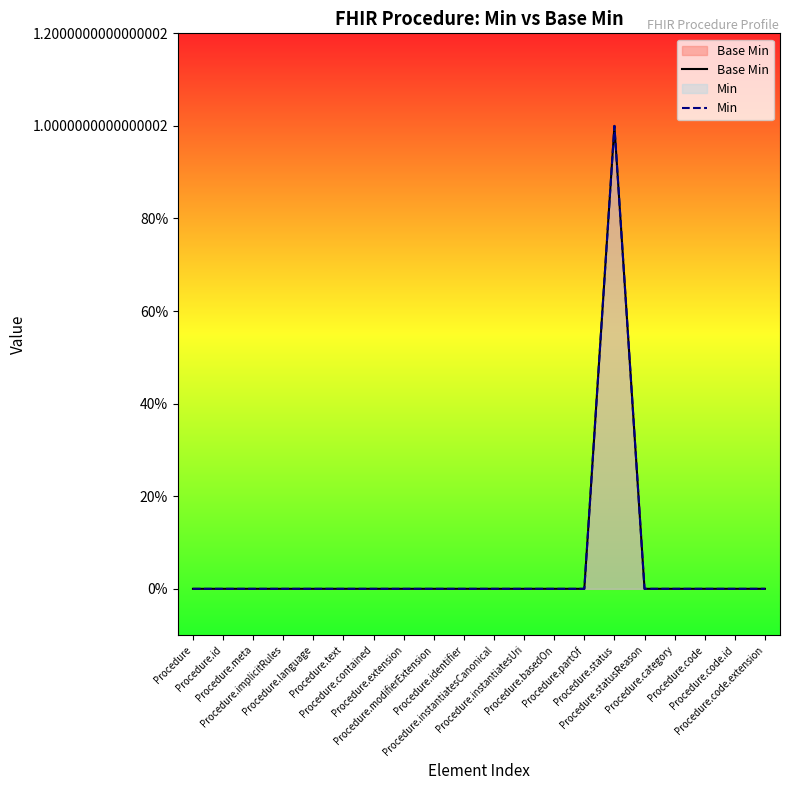

What is the highest value of the Min series?

1